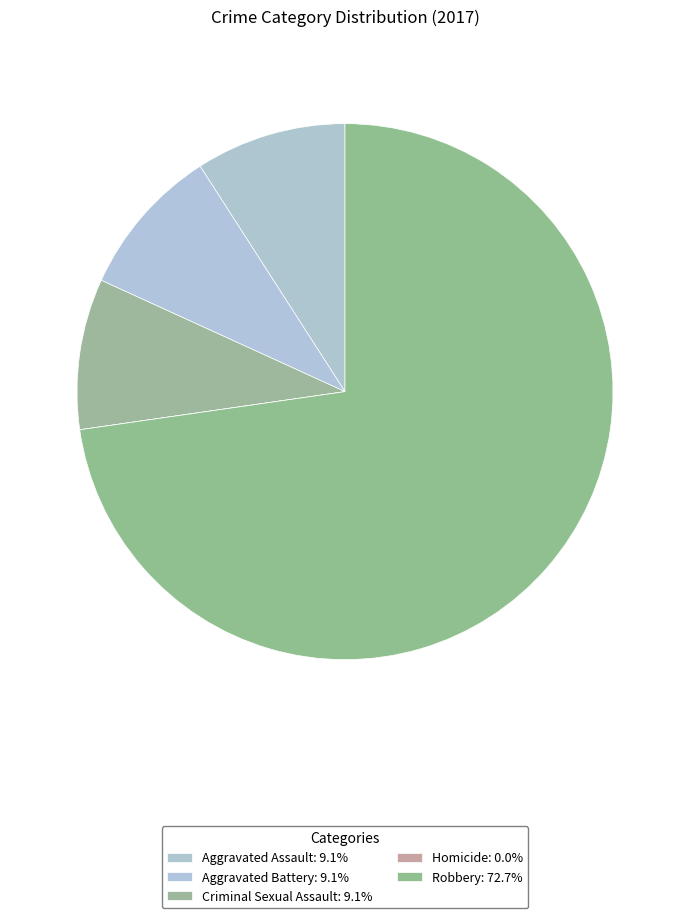

To the nearest percent, what percentage of the pie is Aggravated Battery?

9%